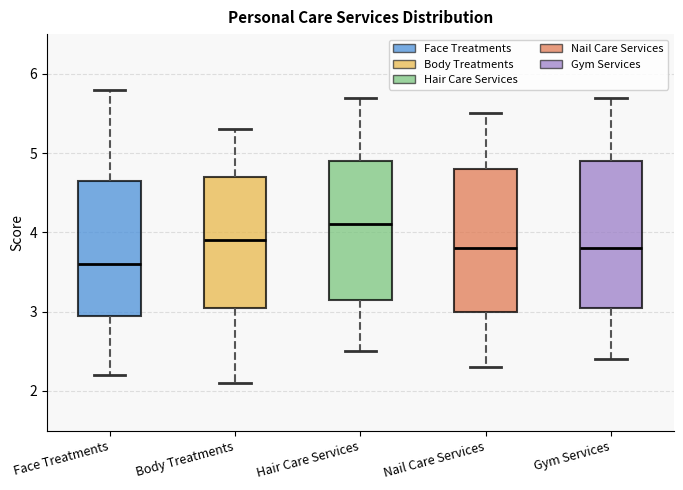

Where is the lower edge of the box for Hair Care Services on the y-axis? The values are not printed on the chart, so give them approximately, as read against the axis.

3.2